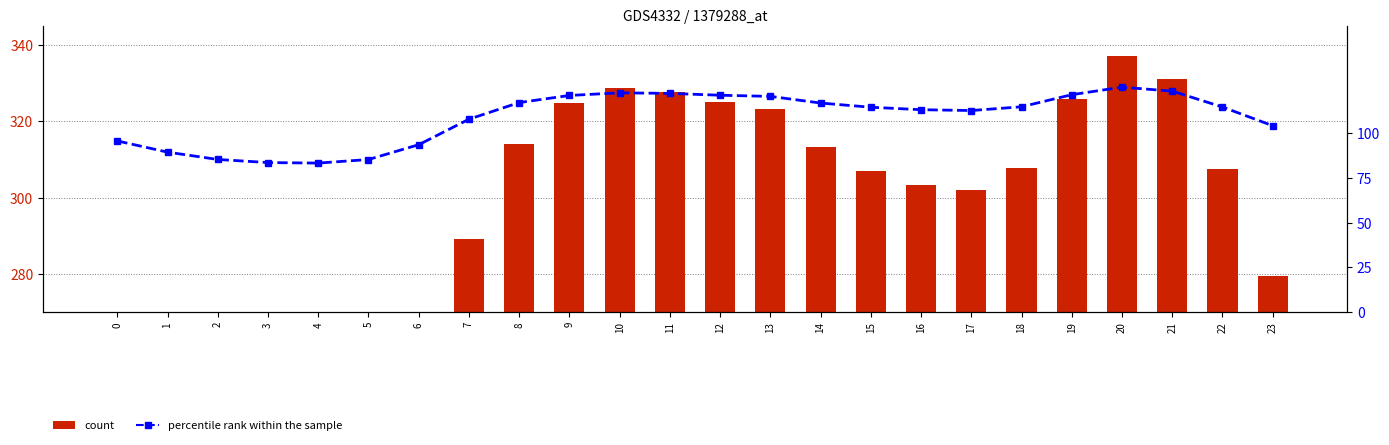

Is it true that count equals 150.3 at 1?

False